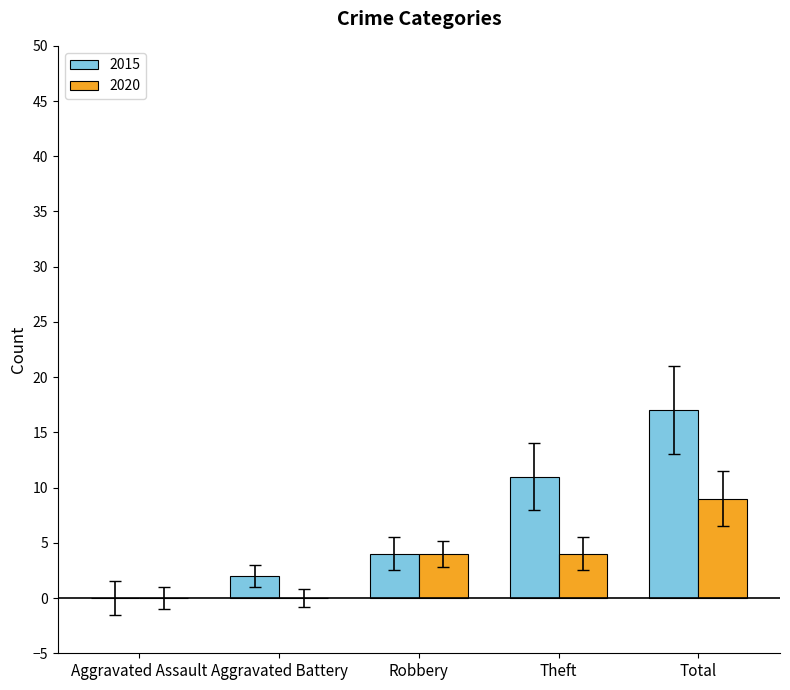

What is the average value of the 2020 series?

3